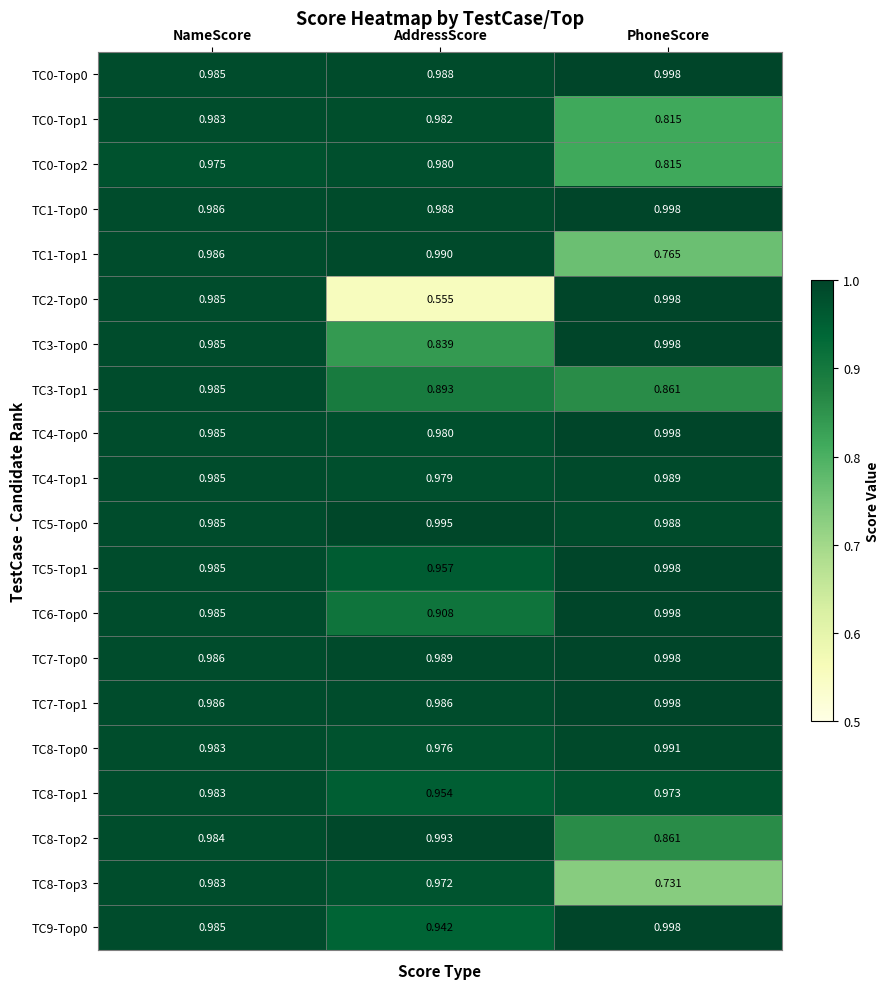

Which label corresponds to the smallest value in the chart?

AddressScore